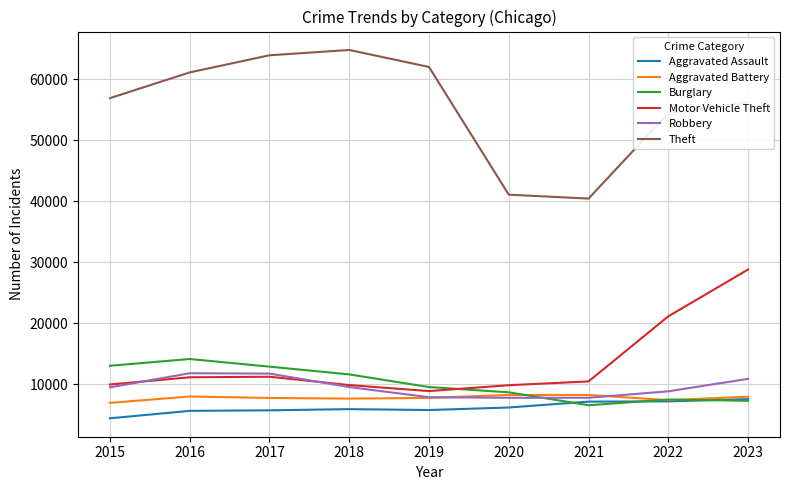

What is the average value of the Robbery series?

9562